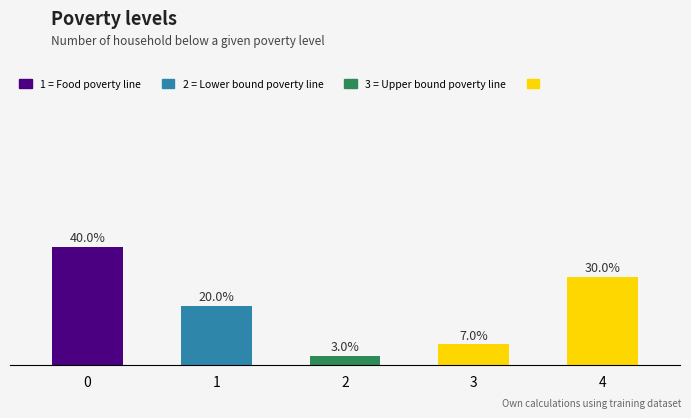

What is the sum of all values?

1.0